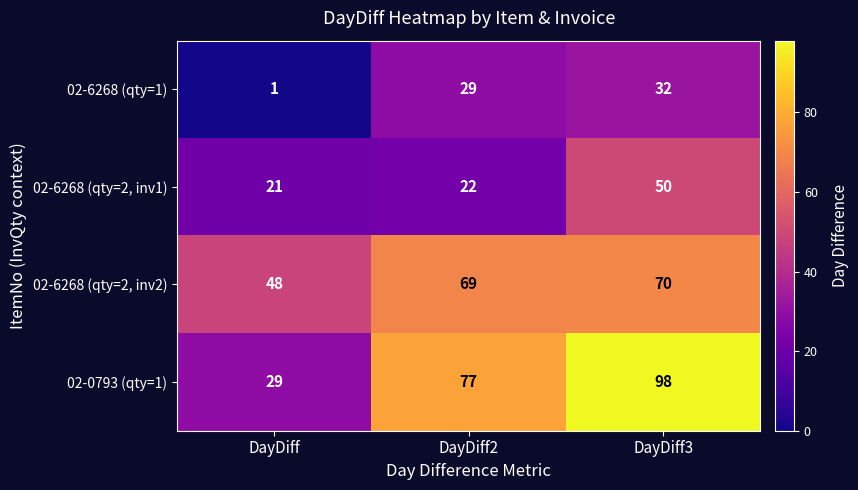

What is the total value across all series at DayDiff2?

197